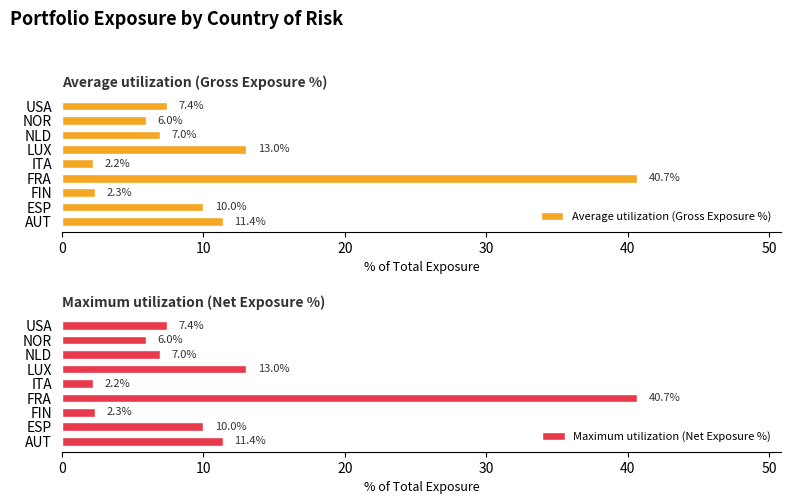

How many bars are there in total?

18